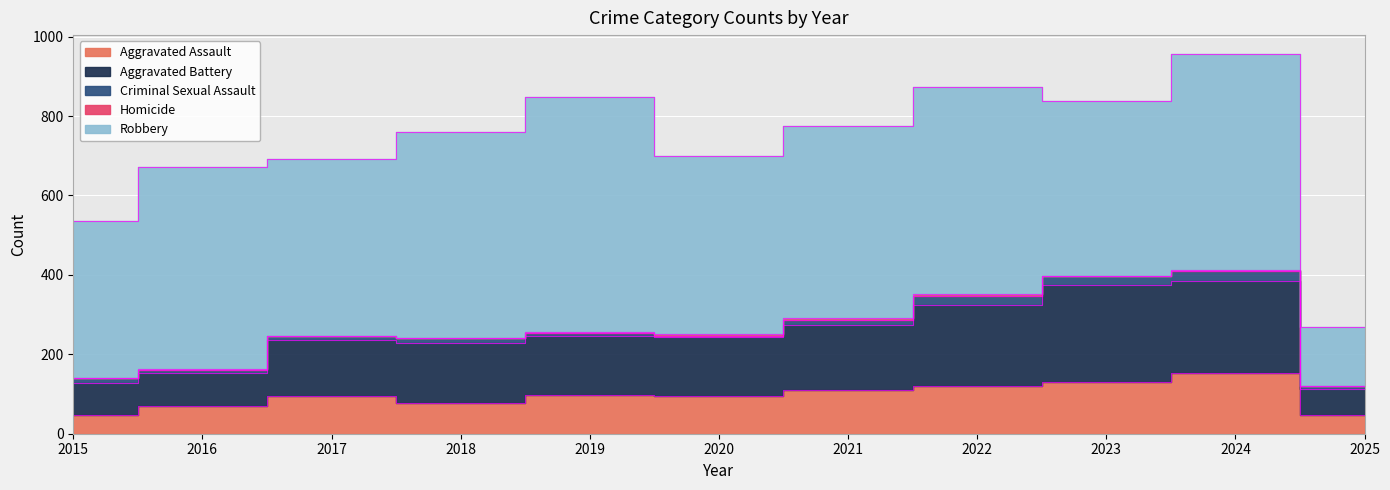

True or false: Robbery has more than 1 interior local peaks.

True